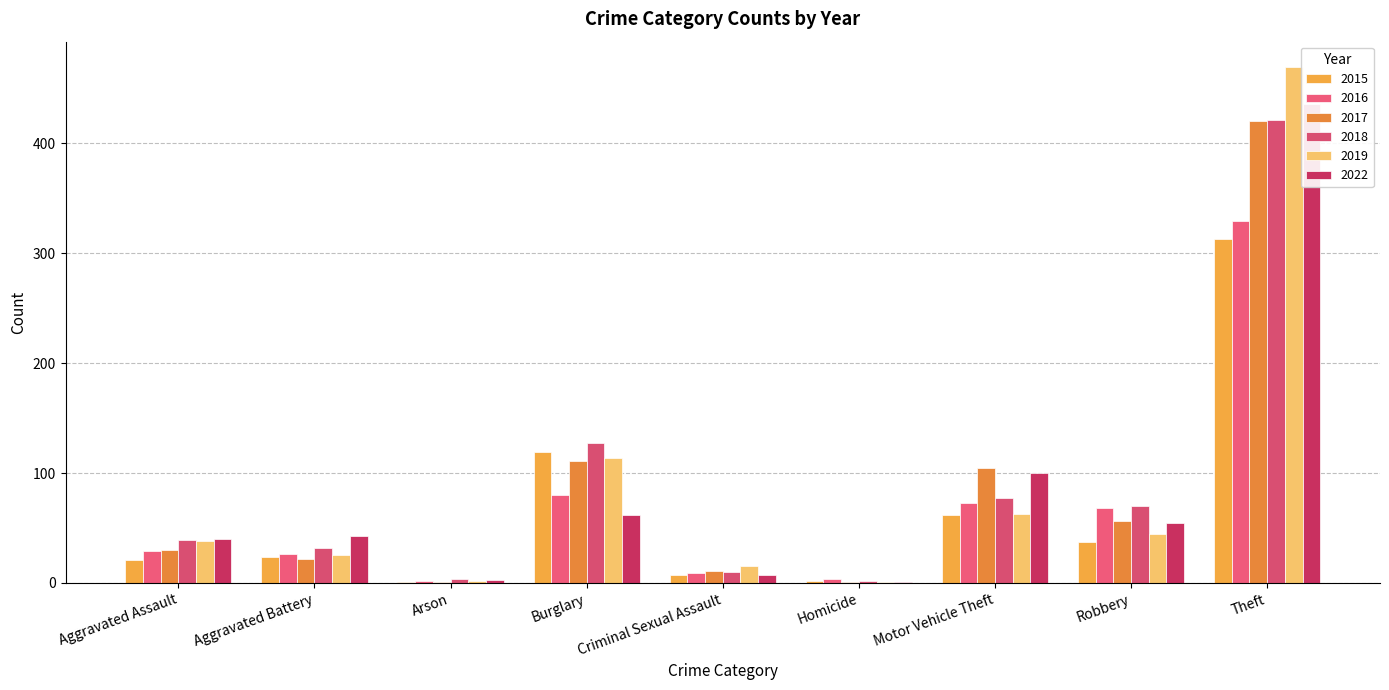

How many groups of bars are there?

9